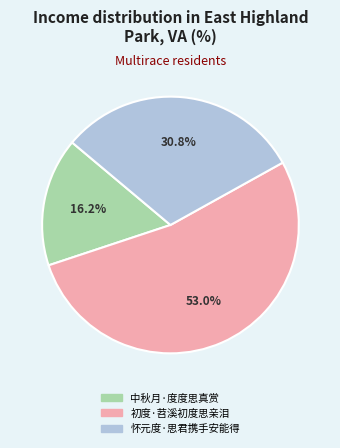

Which slice is the largest?

初度·苕溪初度思亲泪